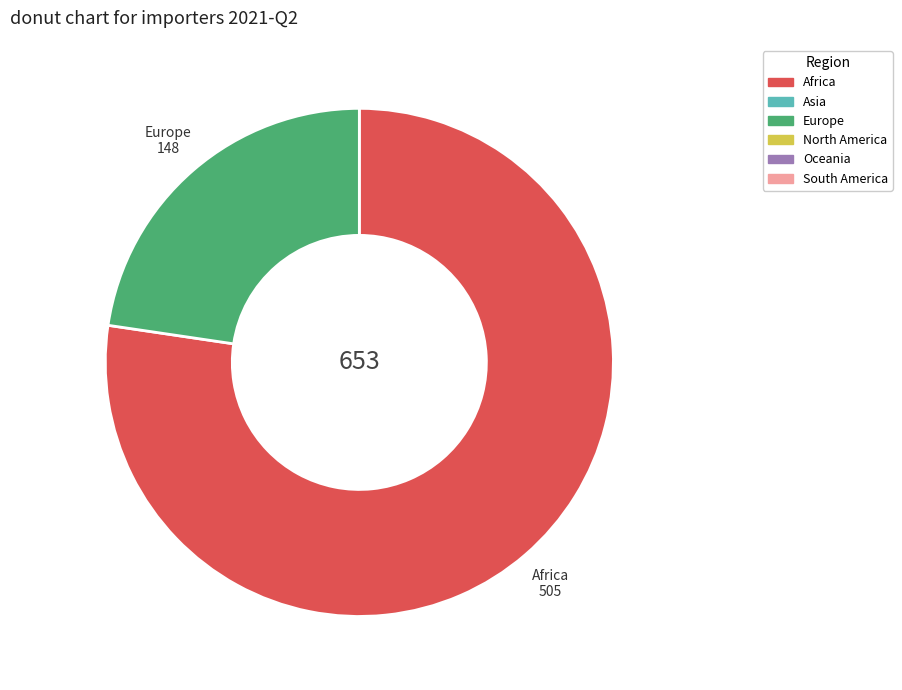

Is there any slice that represents more than half of the pie?

Yes